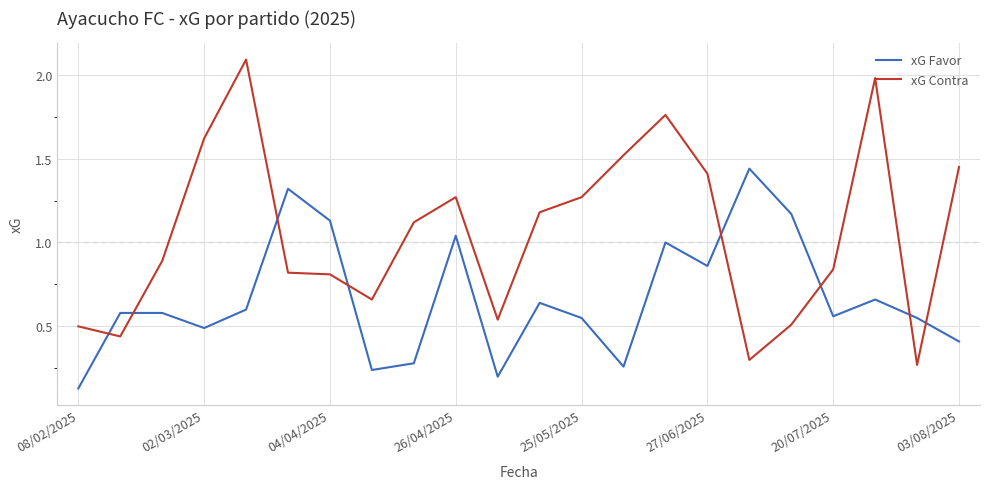

Which series has the largest total across all categories?

xG Contra